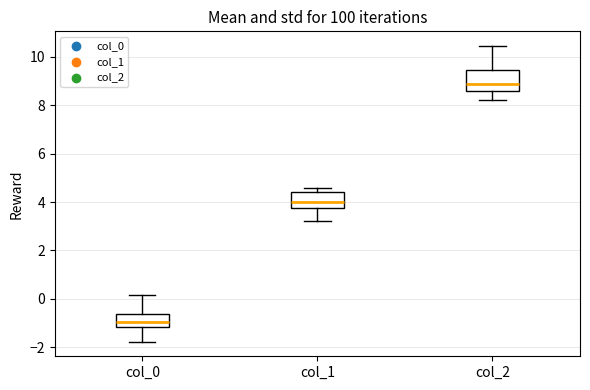

Reading left to right, transcribe this box plot: for each box, give where its median line is, the range the box spans, and where its two whiskers end, as read against the y-axis. The values are not printed on the chart, so give them approximately, as read against the axis.

col_0: median -1.0, box -1.2 to -0.6, whiskers -1.8 to 0.2
col_1: median 4.0, box 3.8 to 4.4, whiskers 3.2 to 4.6
col_2: median 8.8, box 8.6 to 9.4, whiskers 8.2 to 10.4